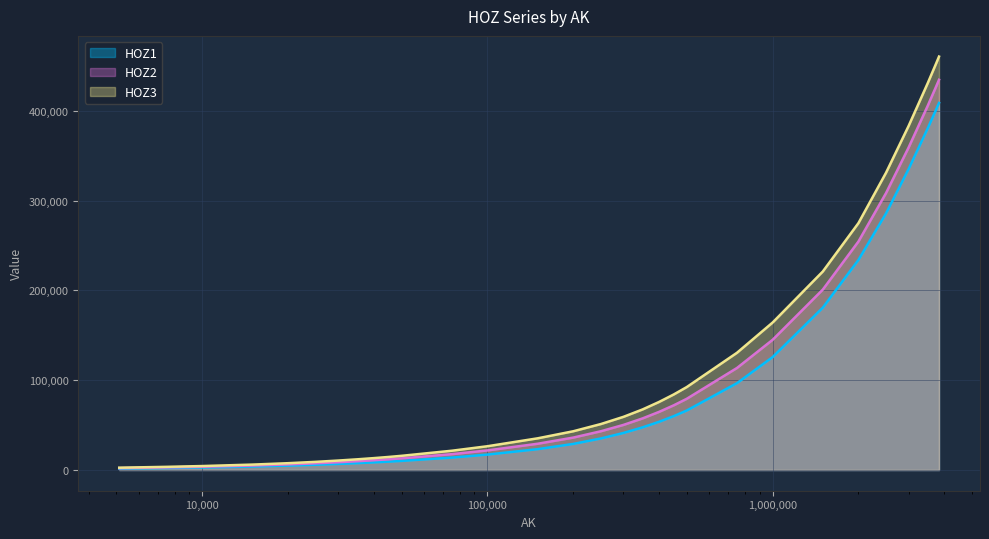

Is the value of HOZ2 at 3750000 greater than the value of HOZ1 at 75000?

Yes